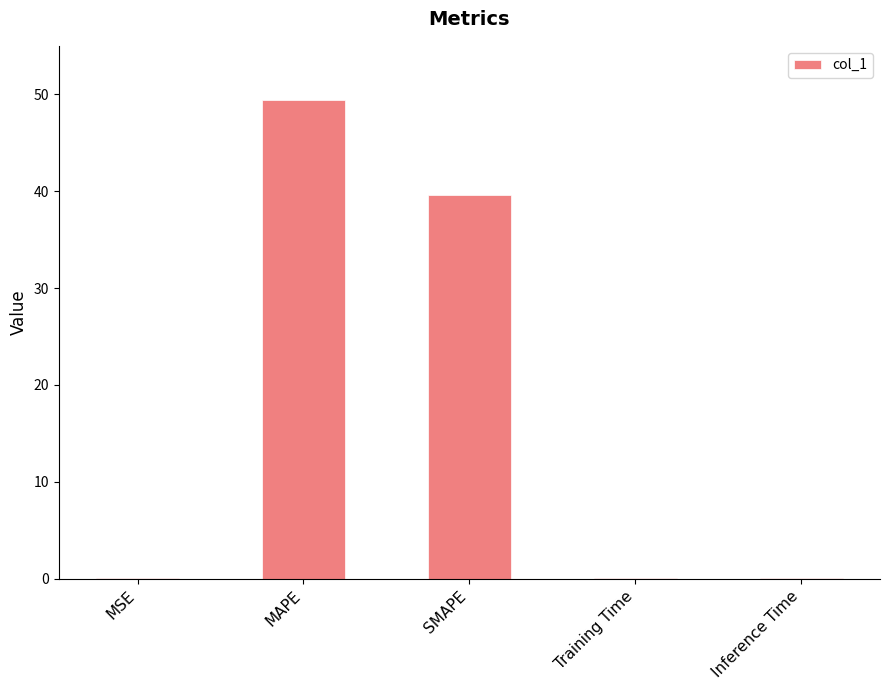

True or false: the data shows 10.6 at MAPE.

False